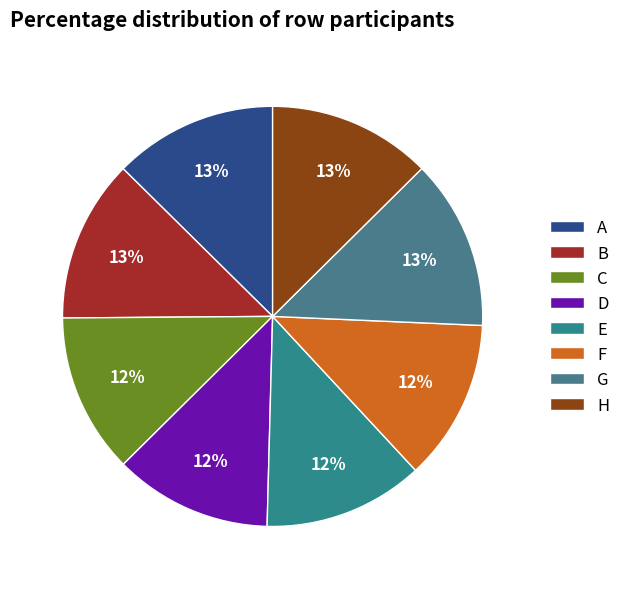

Is D the majority of the pie?

No